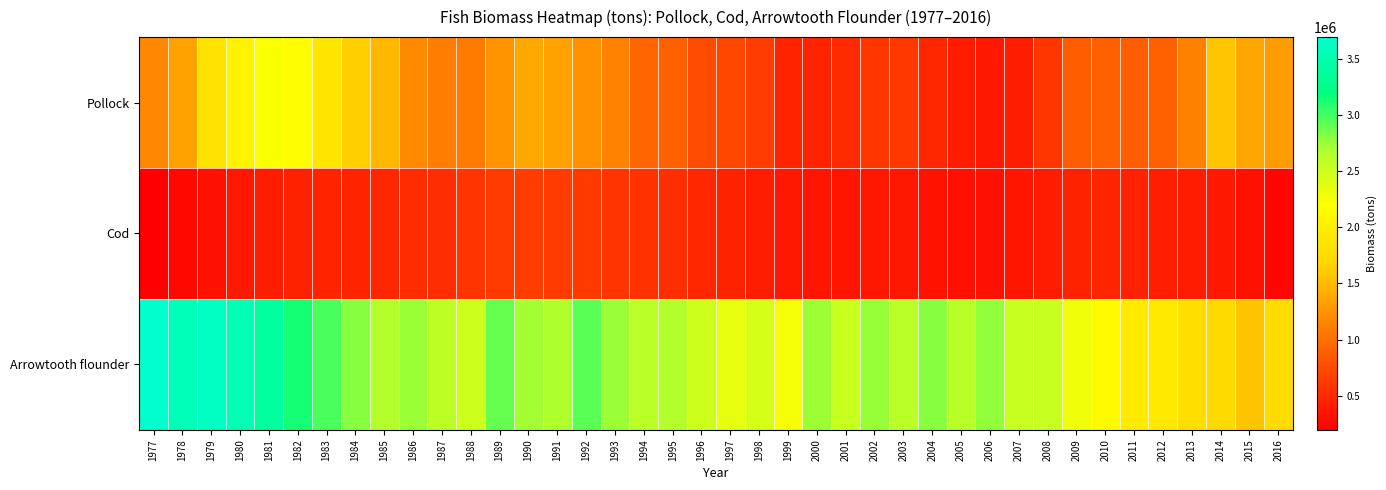

What is the smallest value displayed?

195293.1